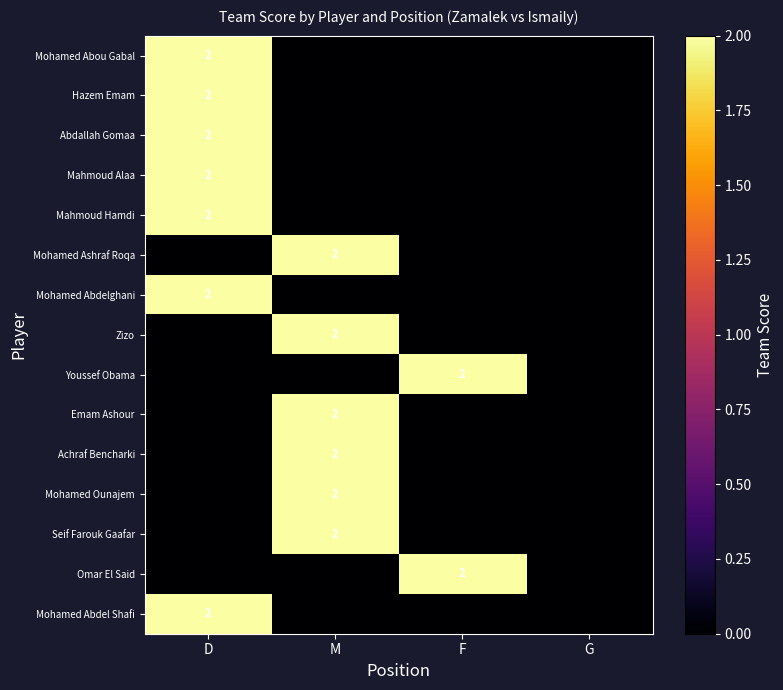

The value of Mahmoud Alaa at D is 3. True or false?

False